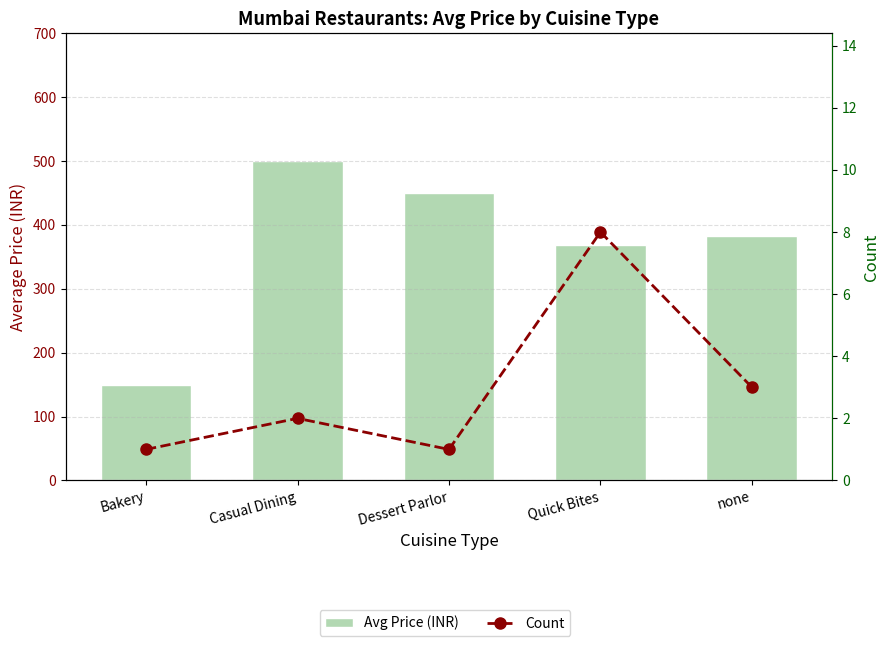

How many values in the Count series are below 2?

2